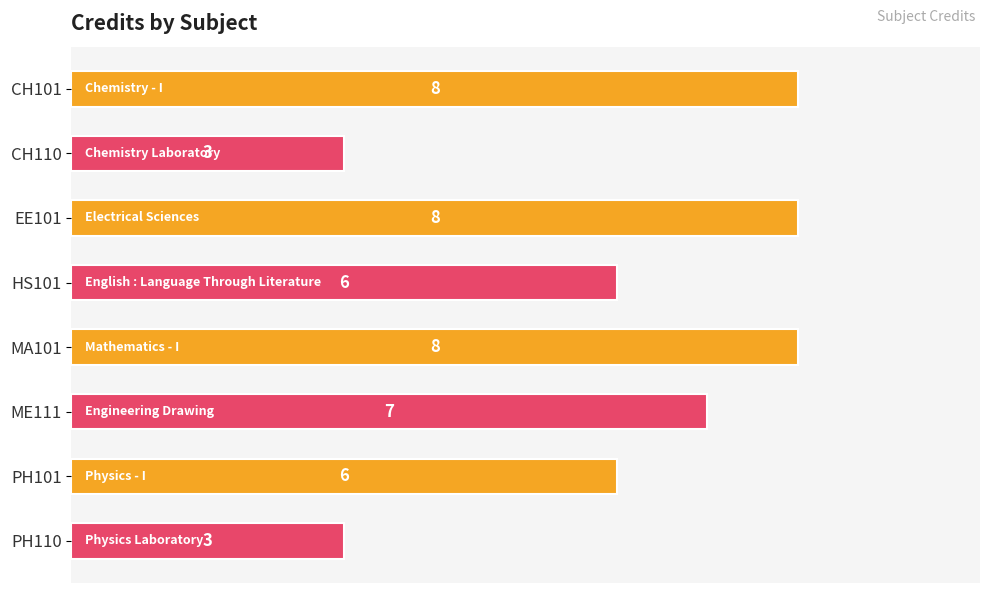

True or false: the data shows 11 at HS101.

False